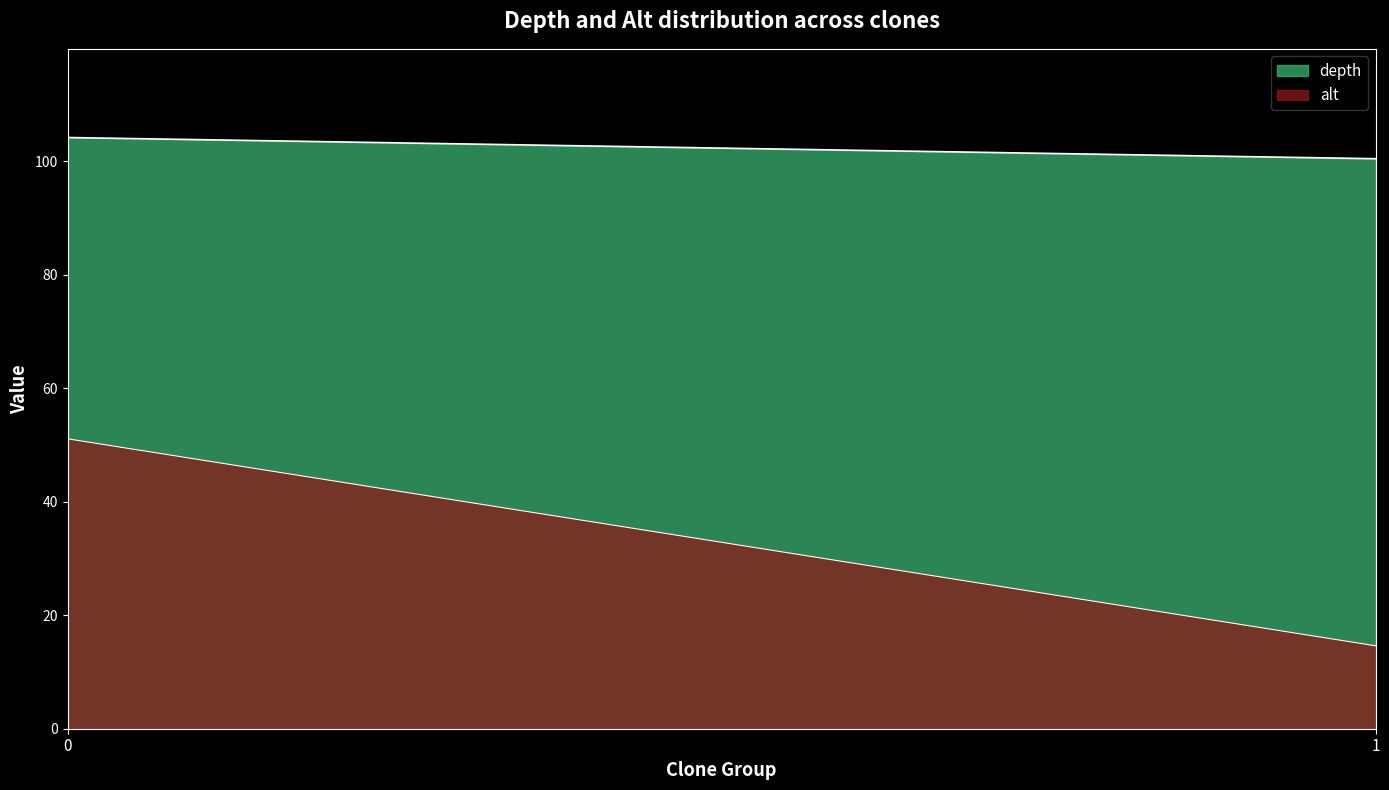

What is the sum of all depth values?

204.7